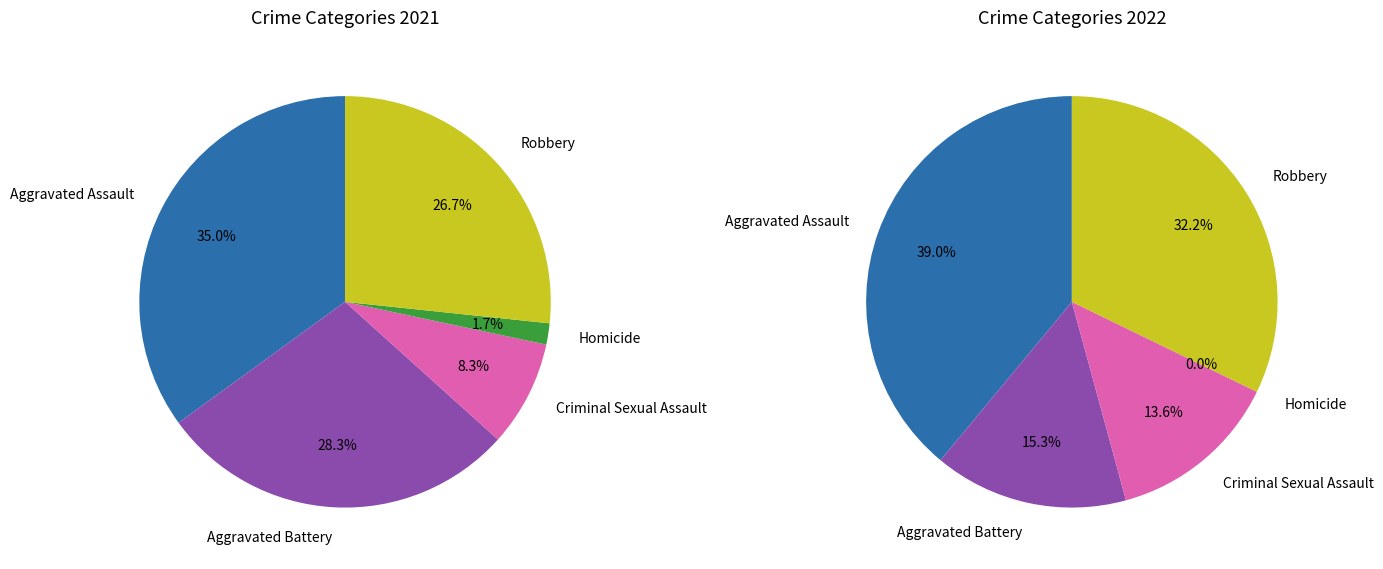

Count the number of slices in the pie.

5